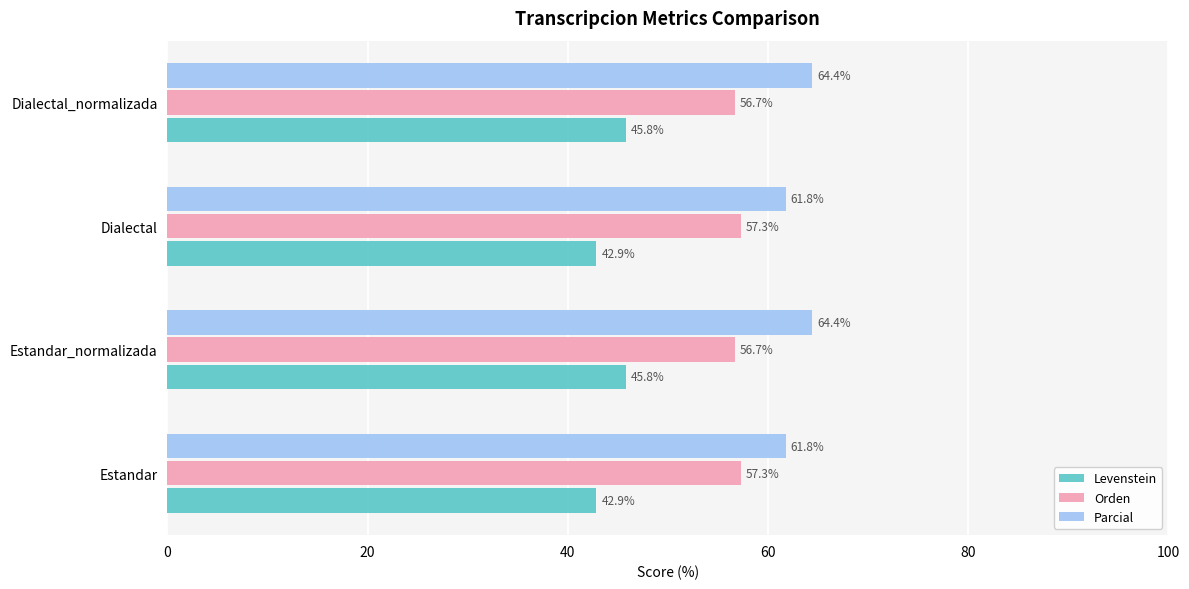

How many series are shown in this chart?

3